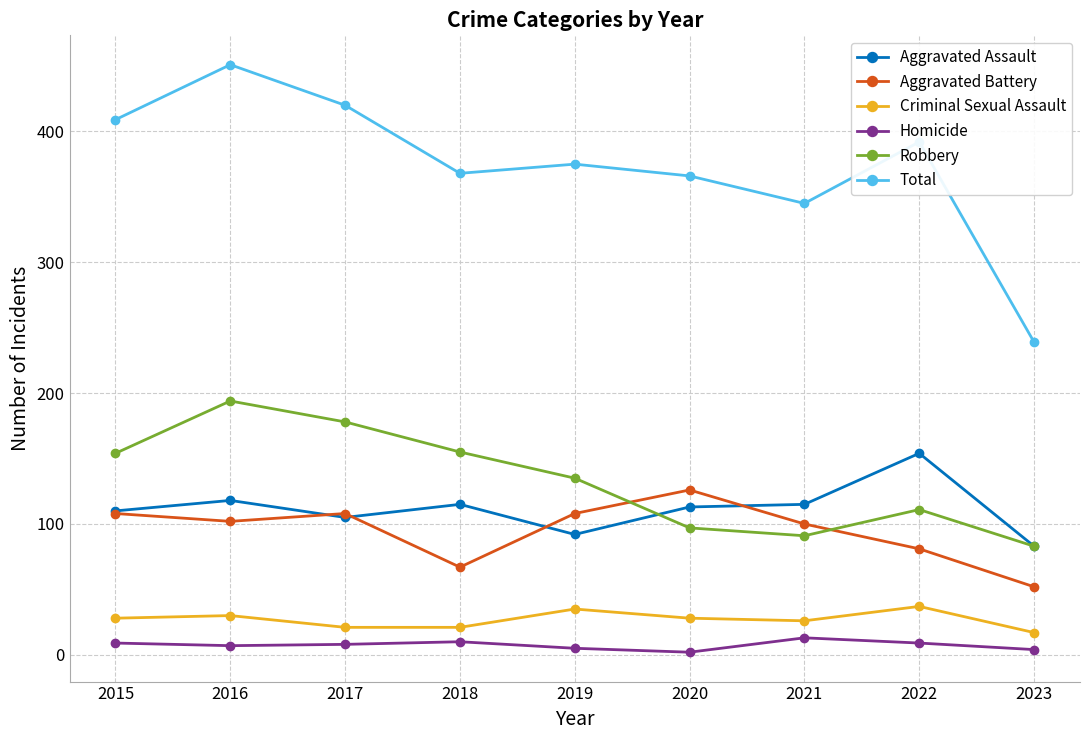

What is the sum of all Robbery values?

1198